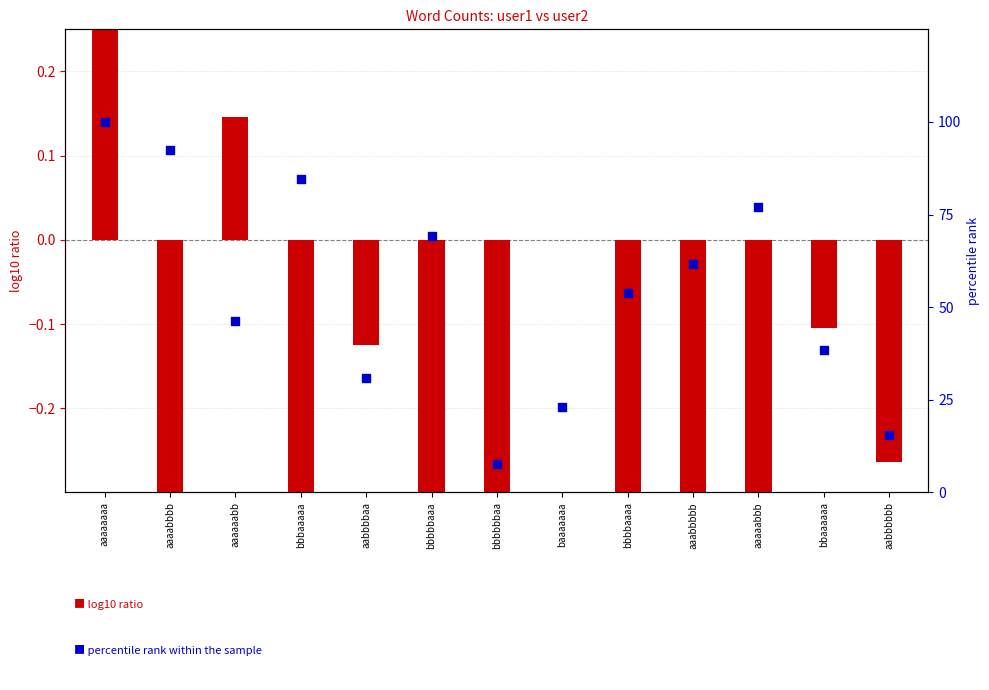

Which series has the widest spread of Y values?

percentile rank within the sample